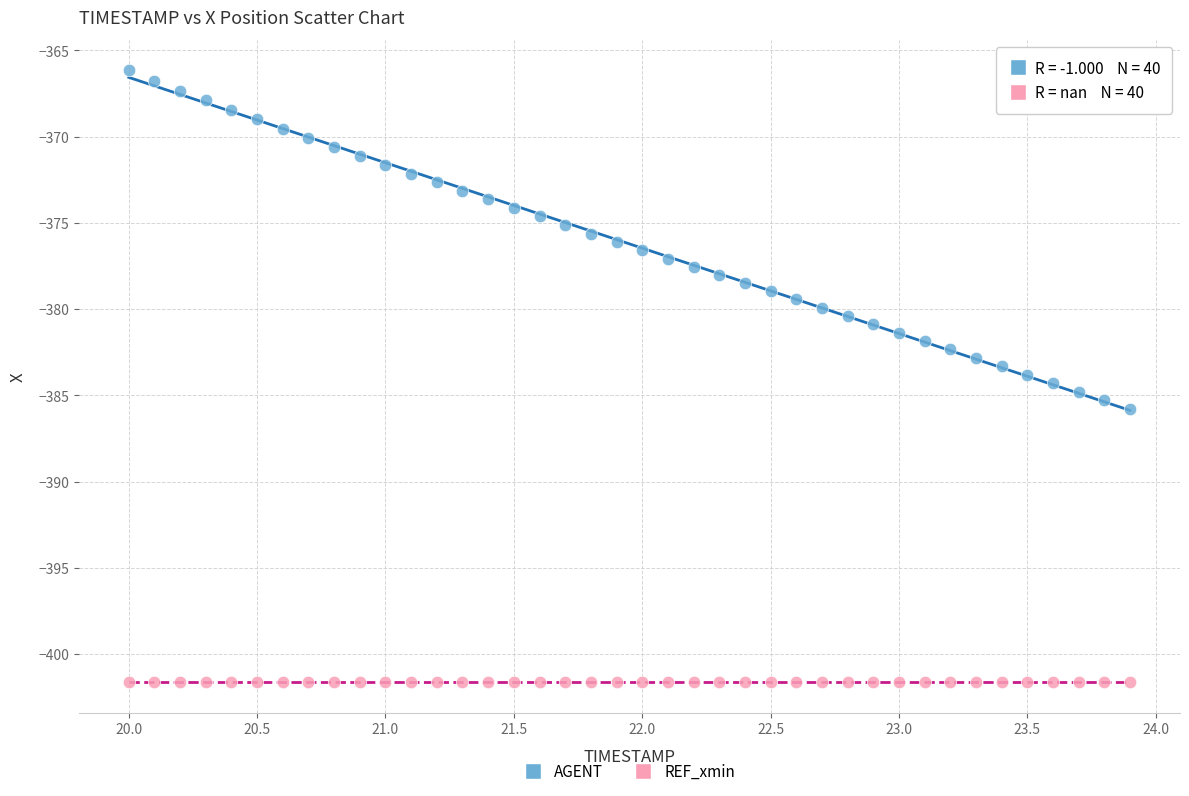

Which series contains the highest Y value?

AGENT